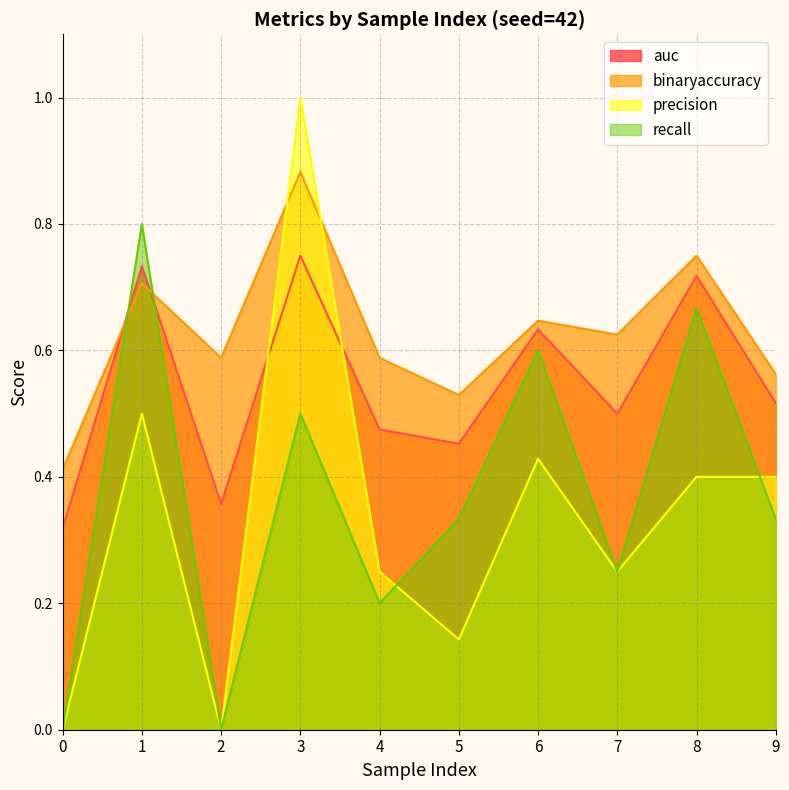

Which series ends up on top after the final intersection of recall and auc?

auc